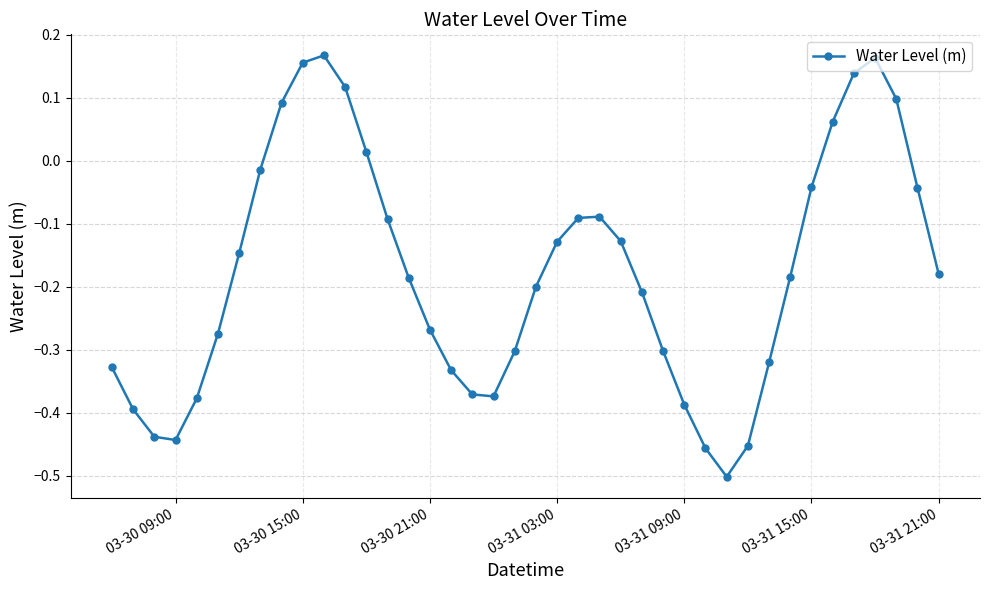

What is the difference between the maximum and minimum values?

0.7